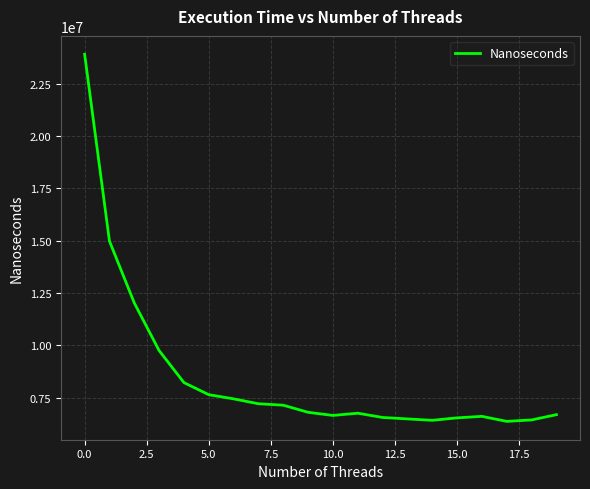

What is the greatest value displayed?

23911629.2